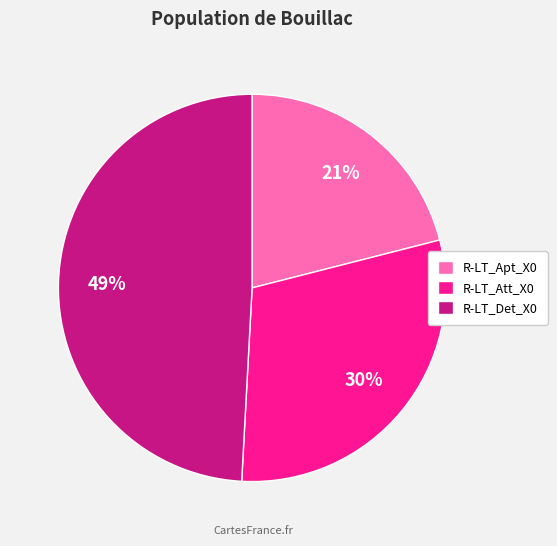

Which slice is the largest?

R-LT_Det_X0